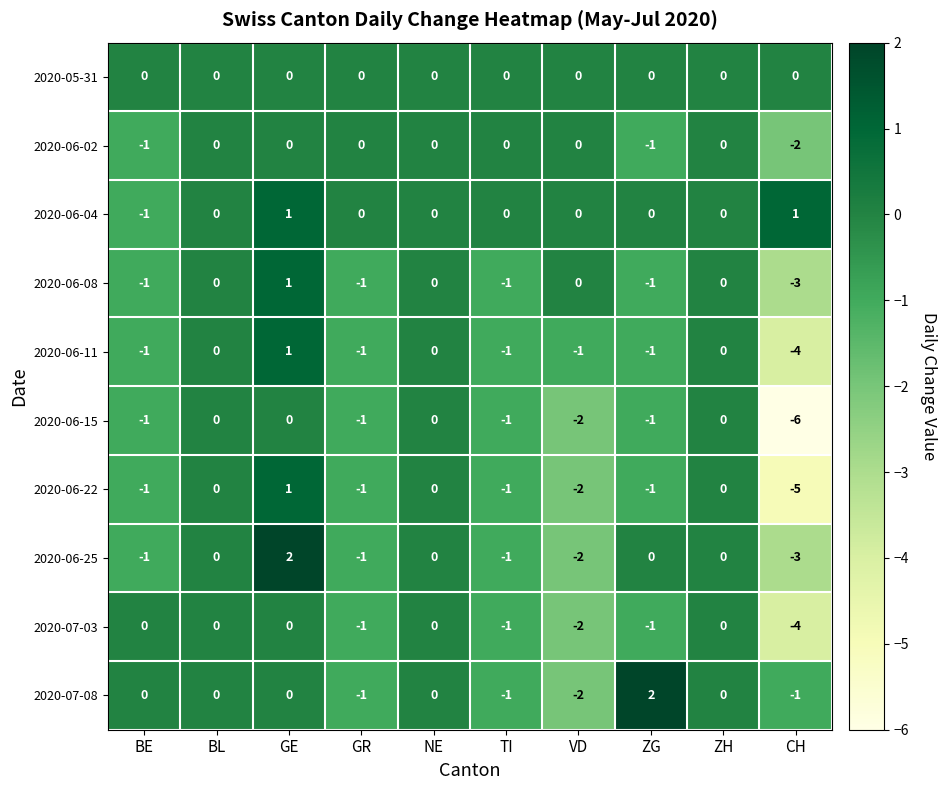

The value of 2020-07-03 at BE is 0. True or false?

True